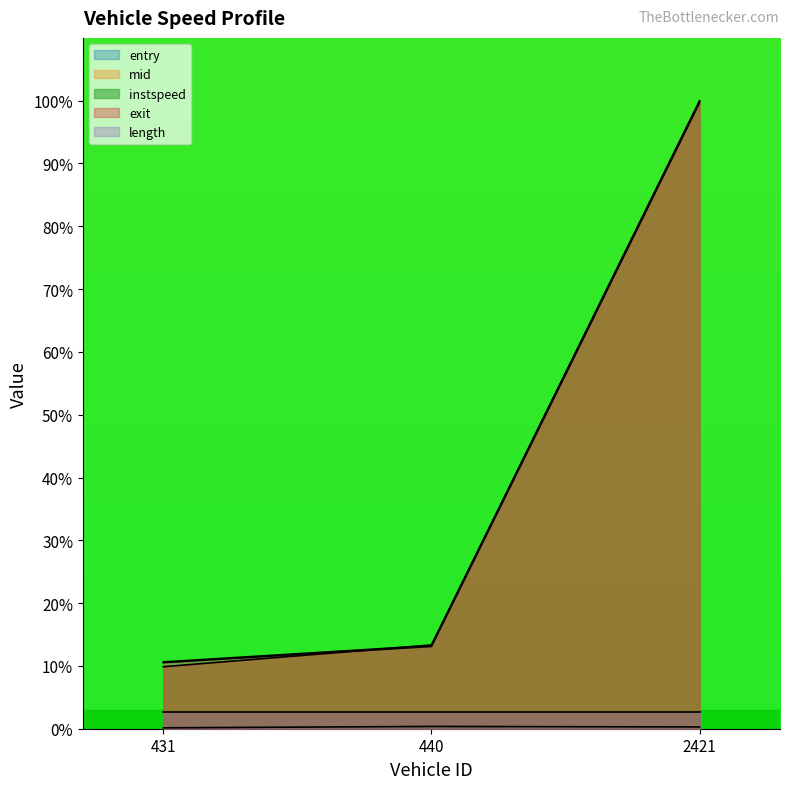

The value of entry at 431 is 10.5. True or false?

True